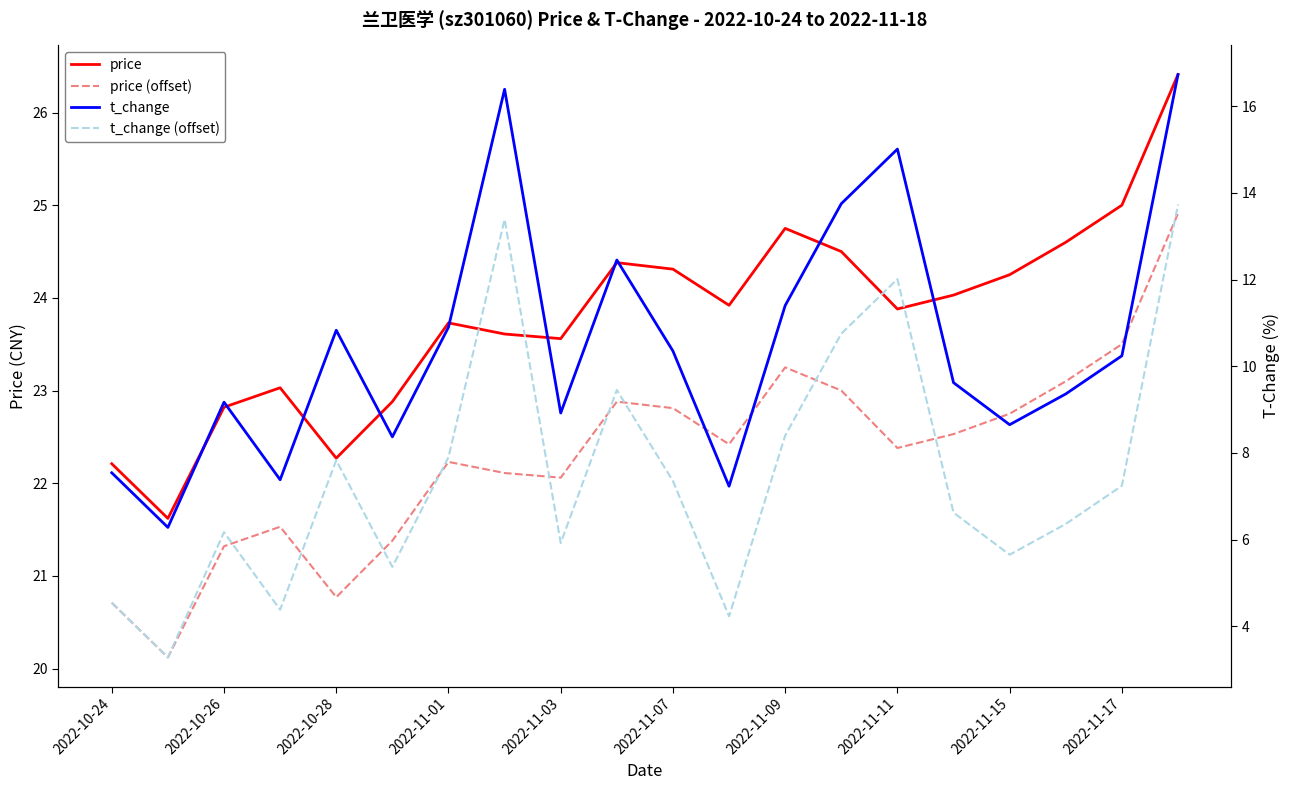

At how many categories does at least one series exceed 23?

15